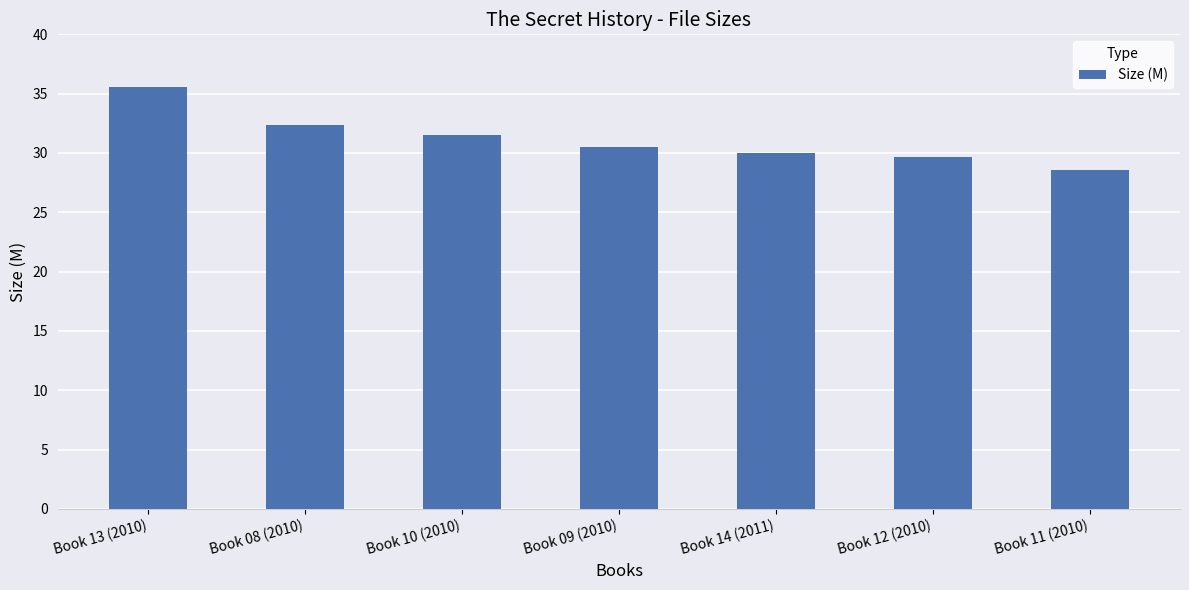

What is the label of the 5th bar from the right?

Book 10 (2010)